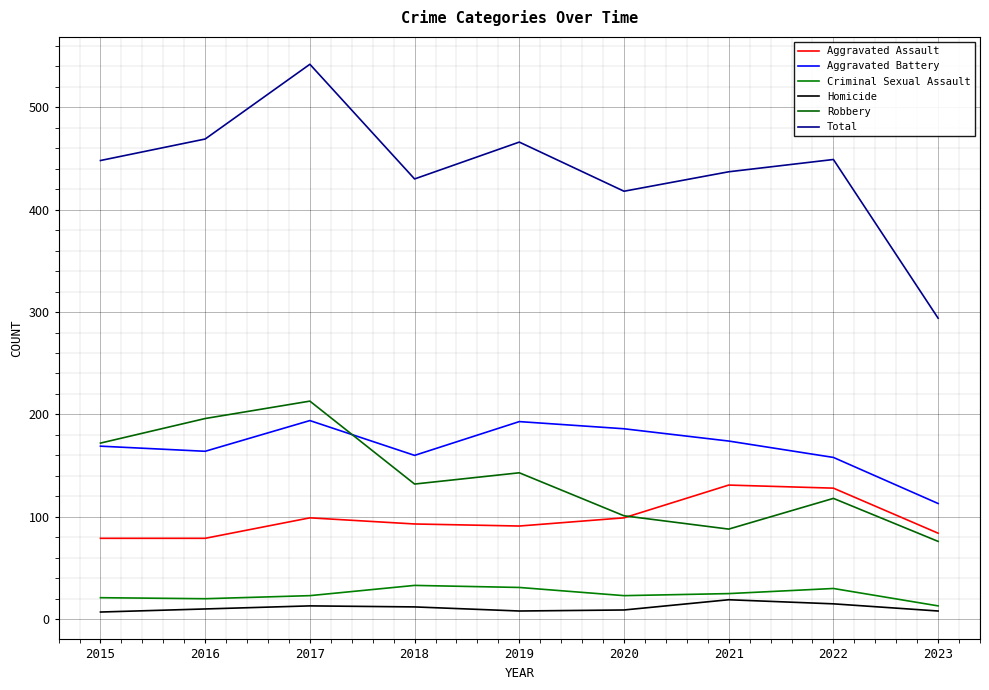

Is it true that Criminal Sexual Assault equals 31 at 2017?

False